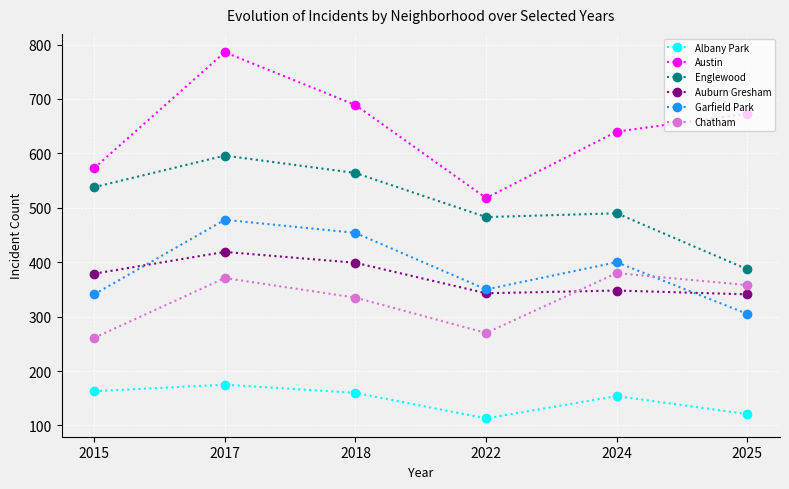

What are all the series names shown in the legend?

Albany Park, Austin, Englewood, Auburn Gresham, Garfield Park, Chatham